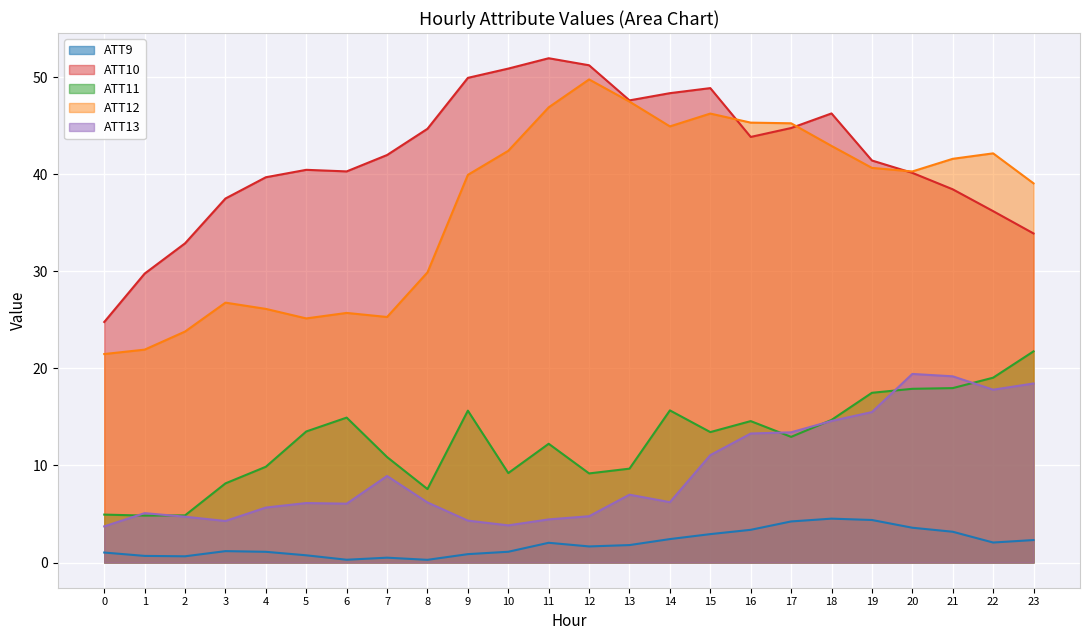

How many data points does each series have?

24